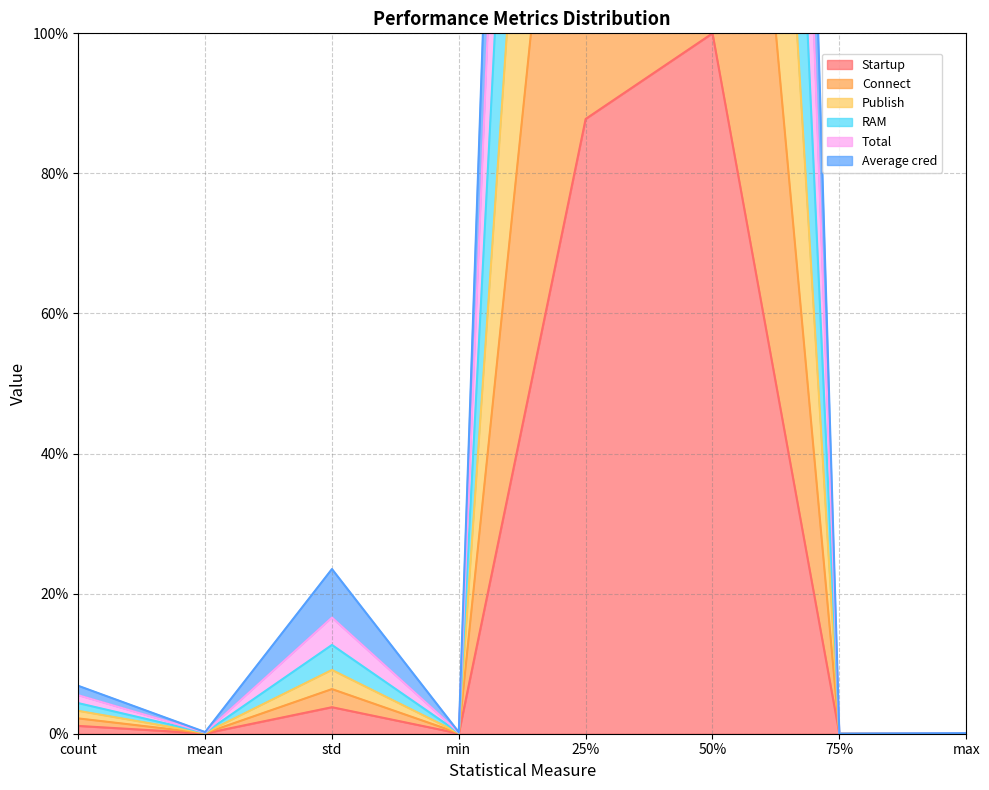

Where is the first local maximum for Connect?

std